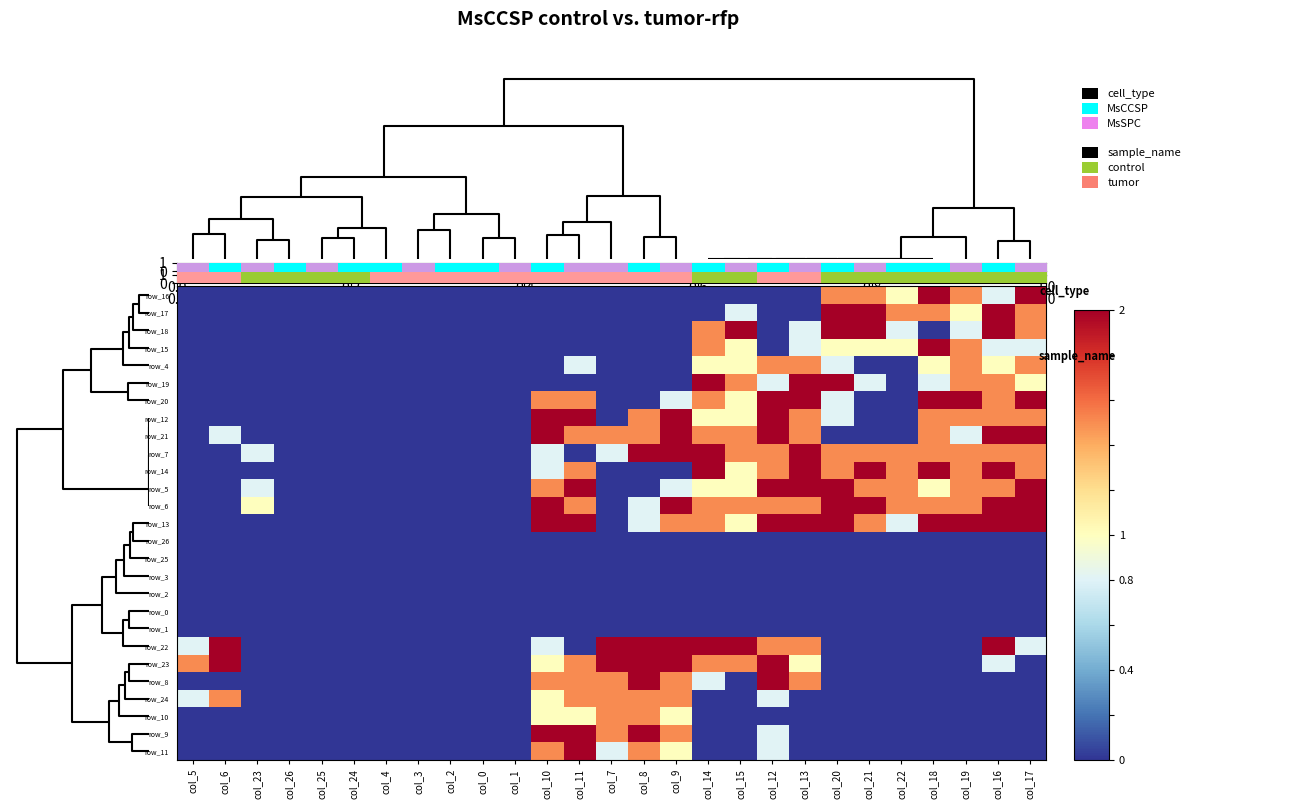

At how many categories does at least one series exceed 1?

18